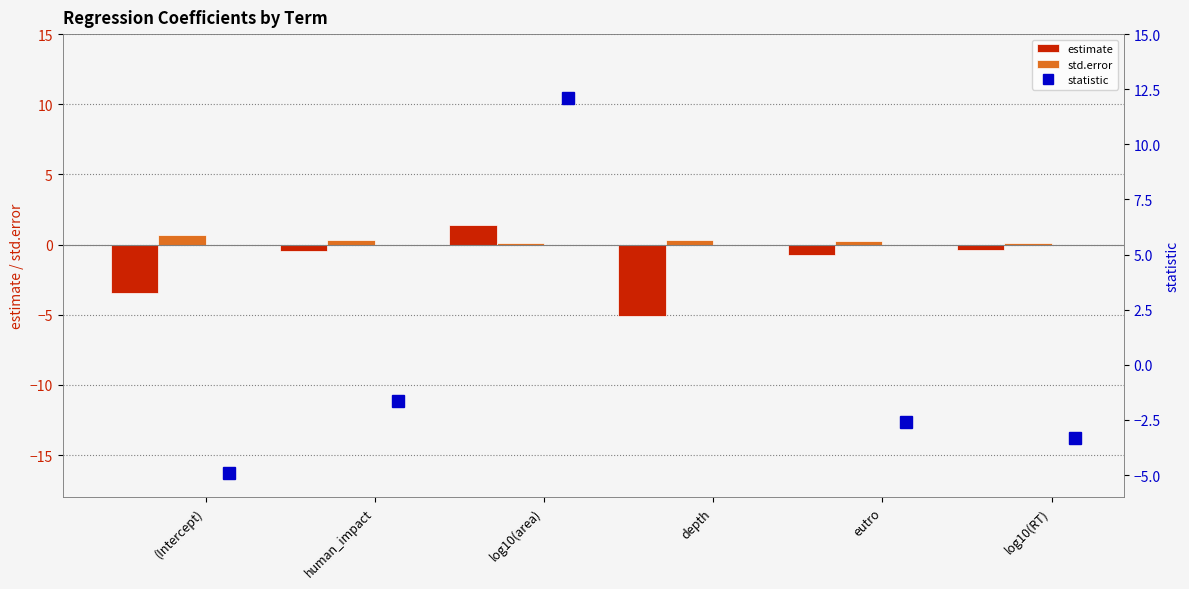

What is the maximum value for std.error?

0.7